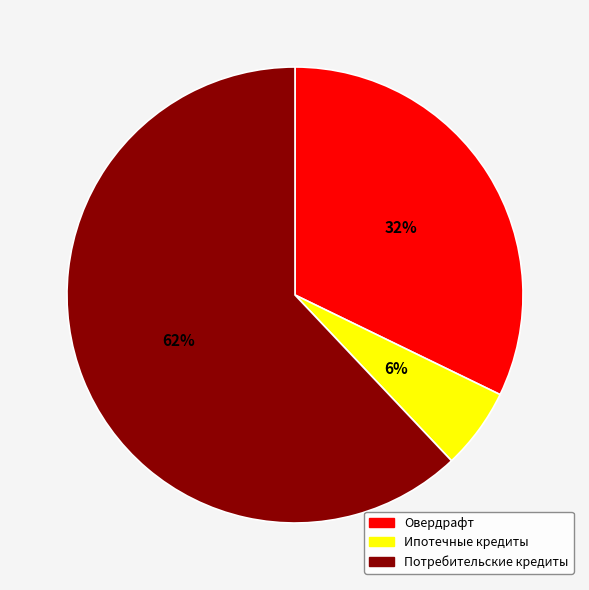

To the nearest percent, what is the combined percentage of Овердрафт and Ипотечные кредиты?

38%